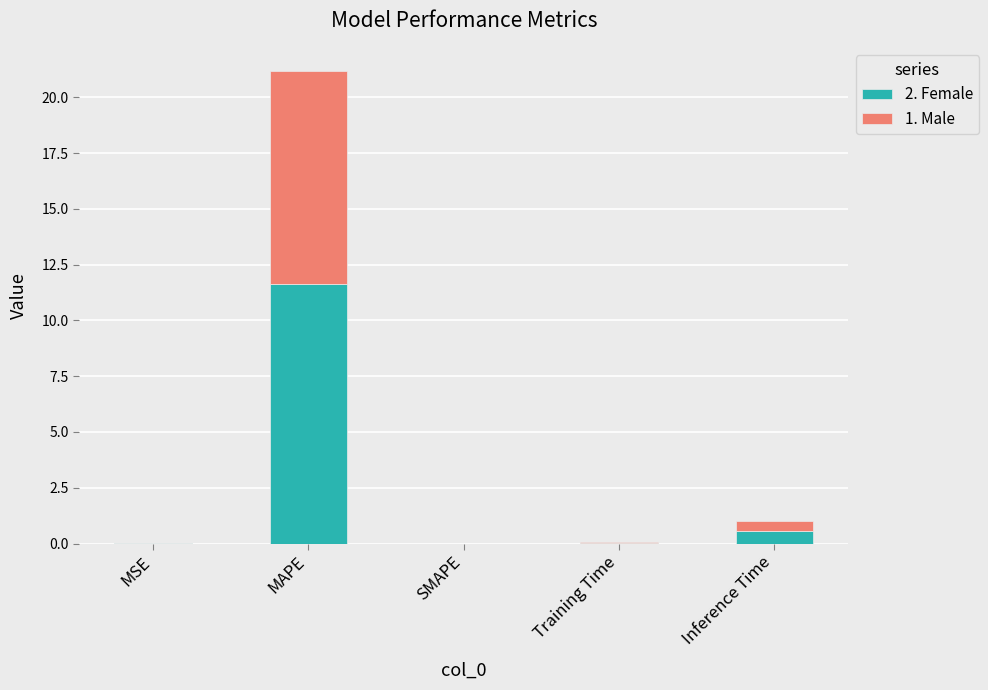

What is the maximum value for 2. Female?

11.6